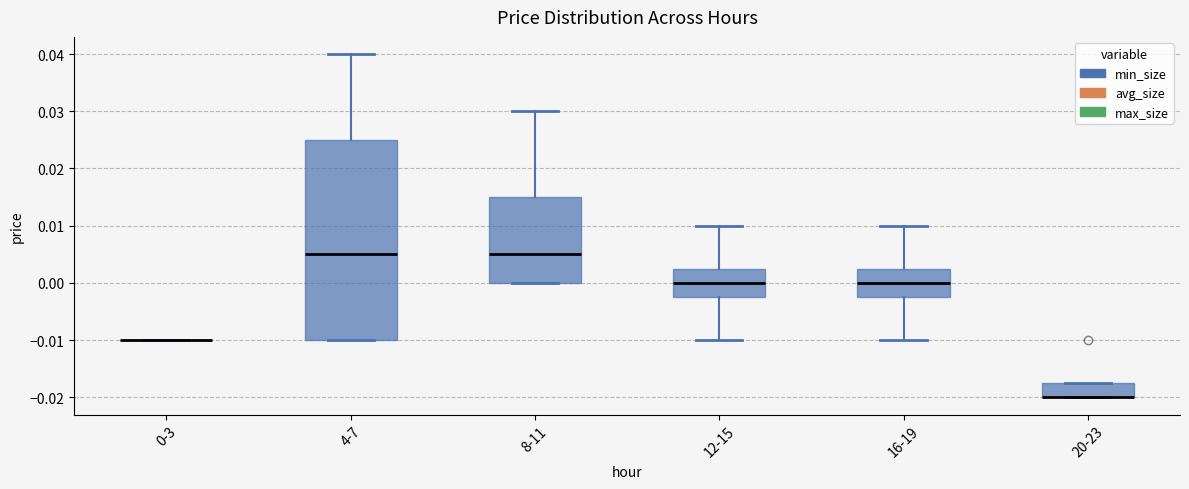

Where is the lower edge of the box for 8-11 on the y-axis? The values are not printed on the chart, so give them approximately, as read against the axis.

0.000